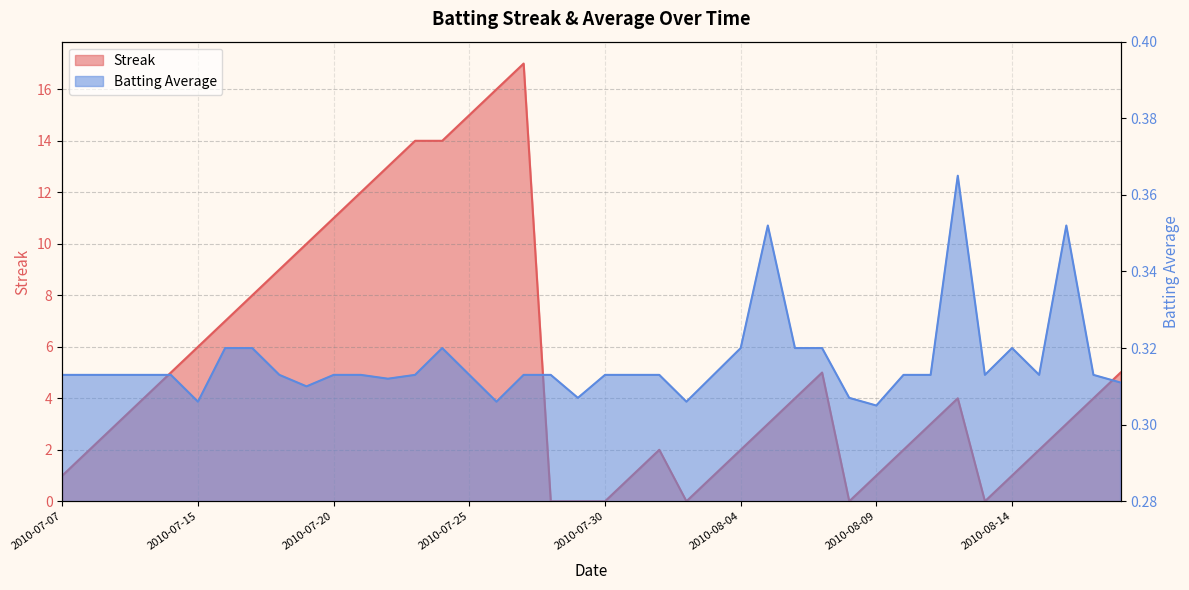

What is the spread (max minus min) of values at 2010-07-16?

6.7